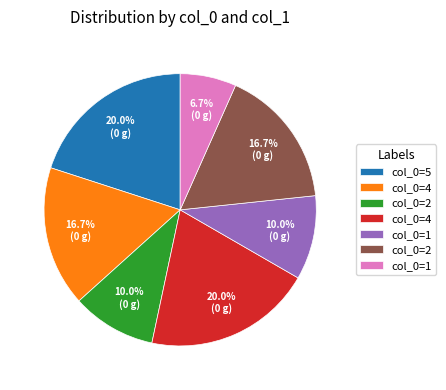

Is there a majority slice in this chart?

No